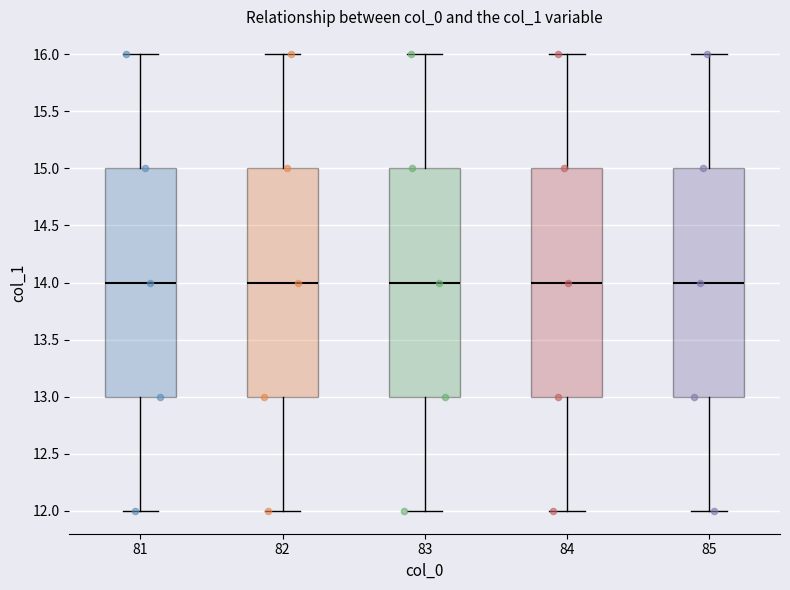

Where is the lower edge of the box at x = 81 on the y-axis? The values are not printed on the chart, so give them approximately, as read against the axis.

13